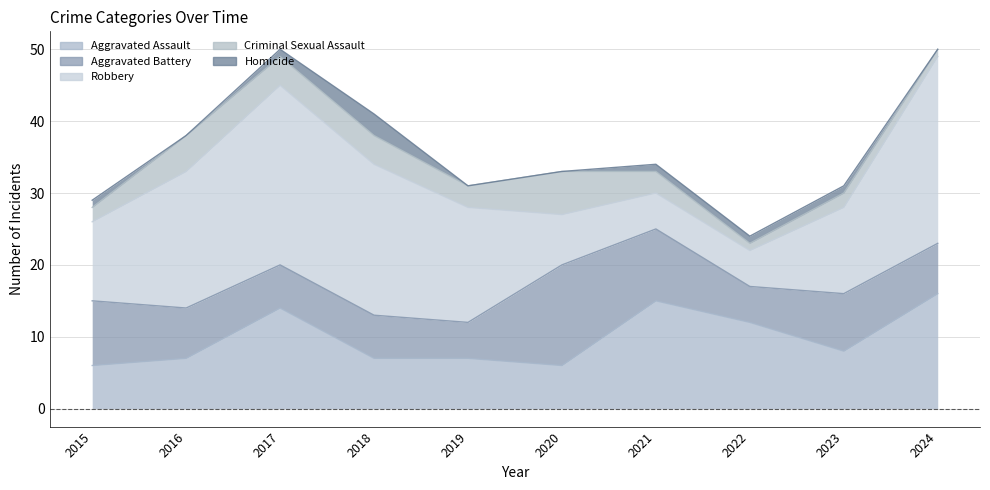

What is the difference between the maximum and minimum values in the Homicide series?

3